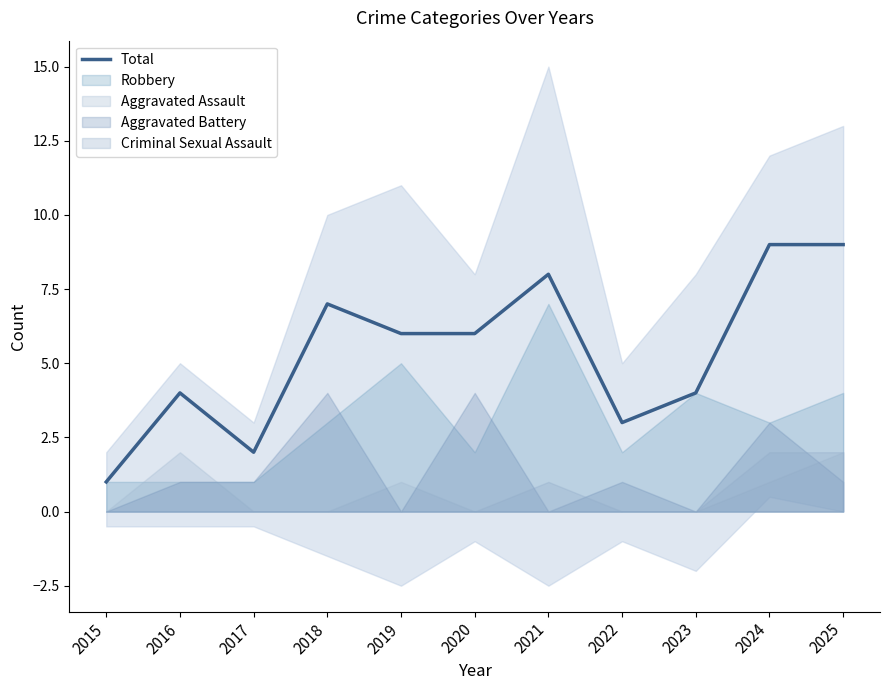

Where is the first local minimum?

2017